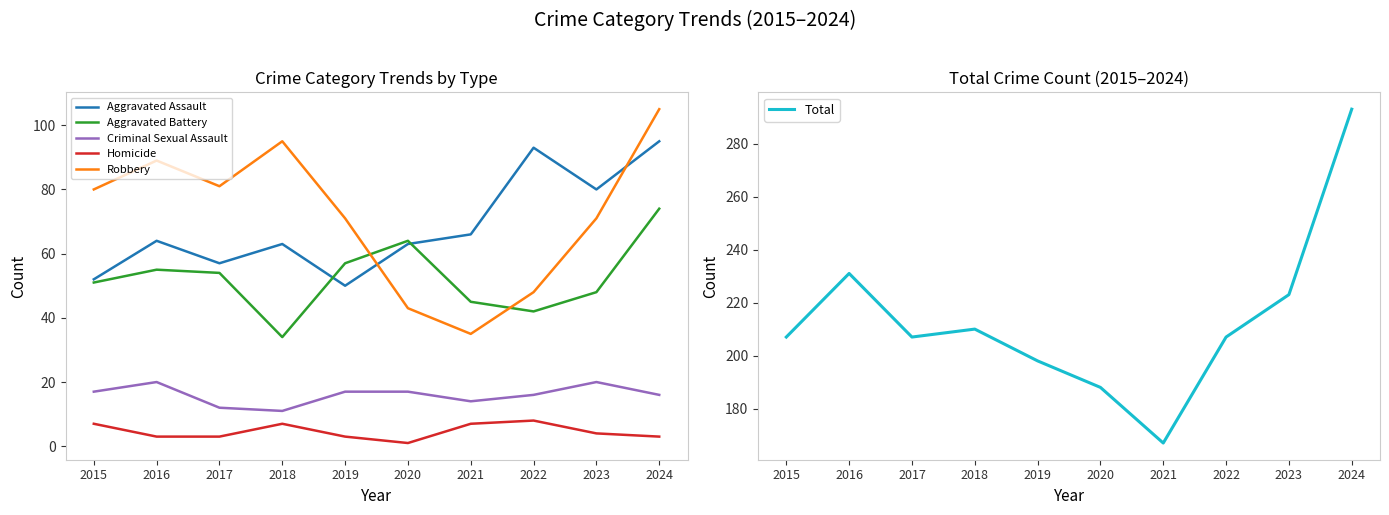

Which has a higher value, 2023 or 2016?

2023